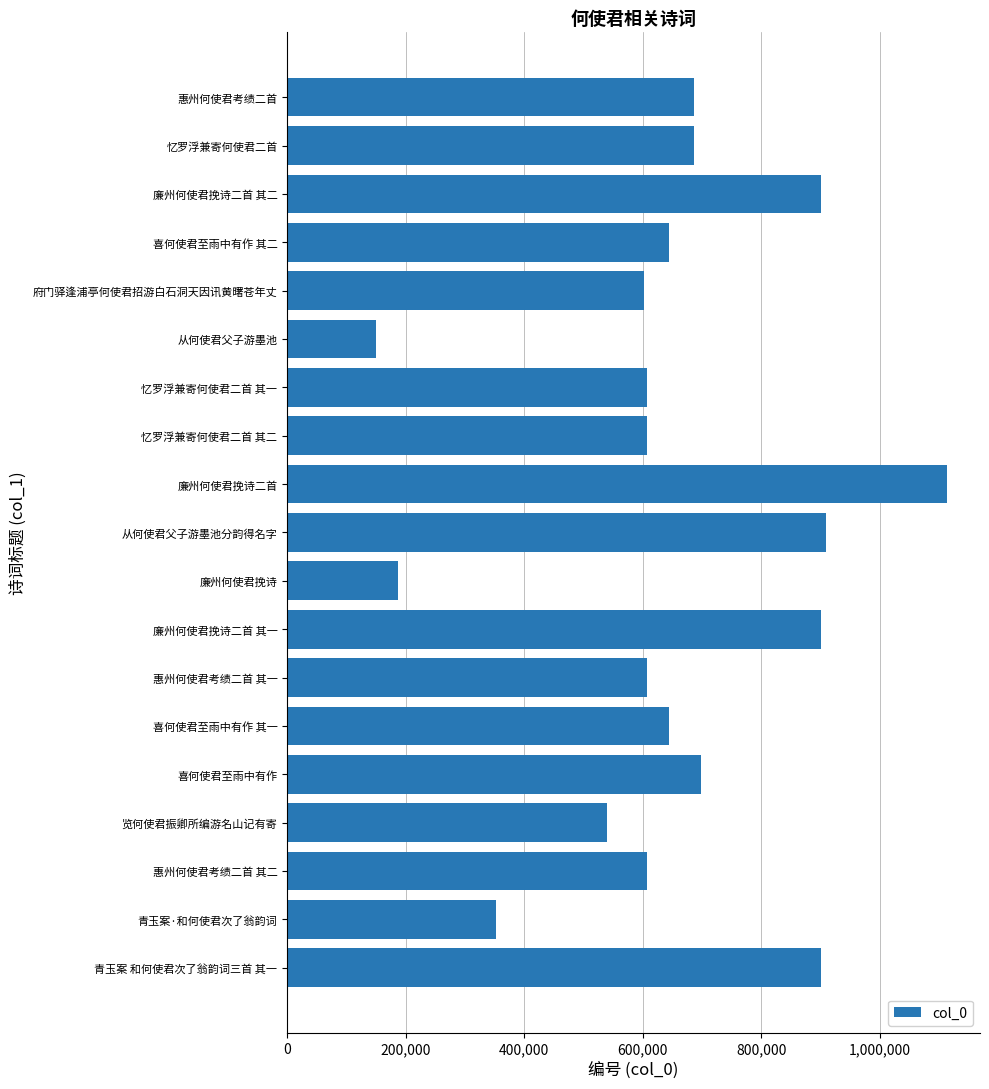

What is the difference between the maximum and second lowest values?

926666